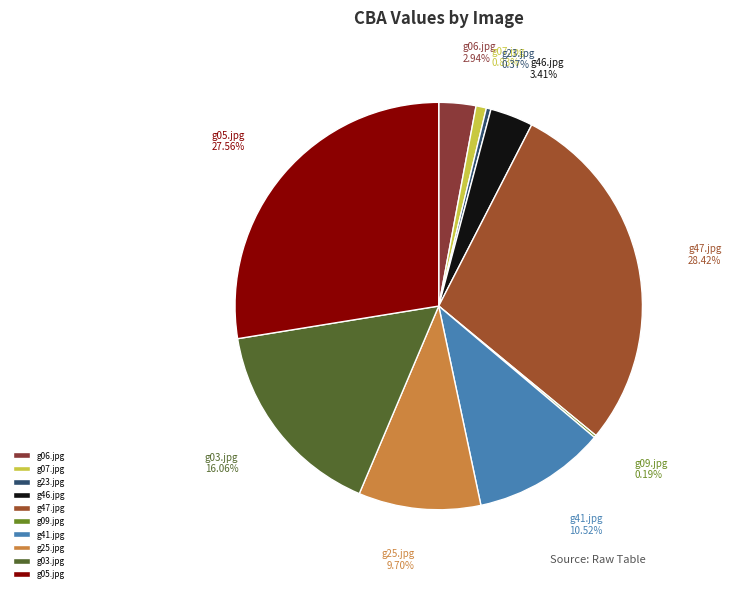

What percentage is the g06.jpg slice, to the nearest percent?

3%